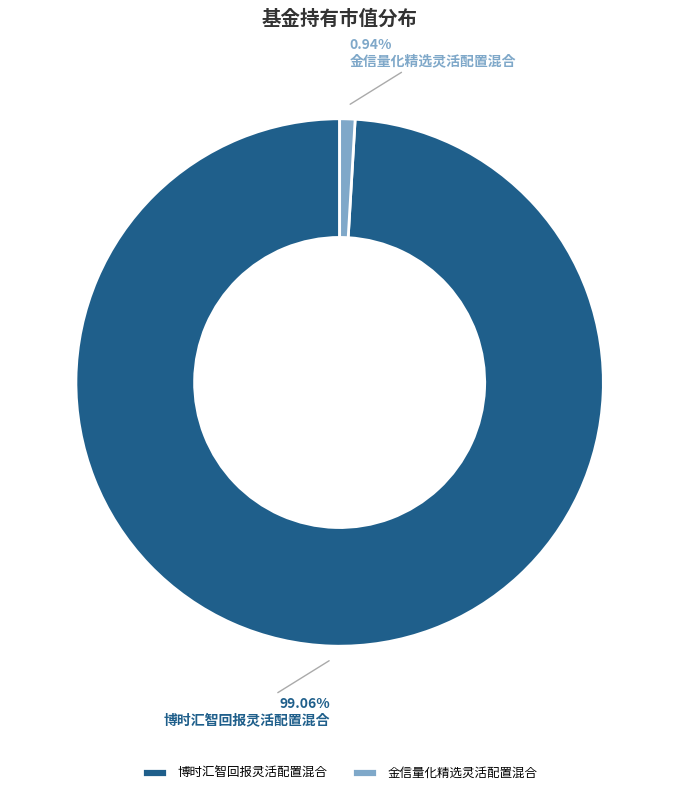

Does any single category account for the majority?

Yes